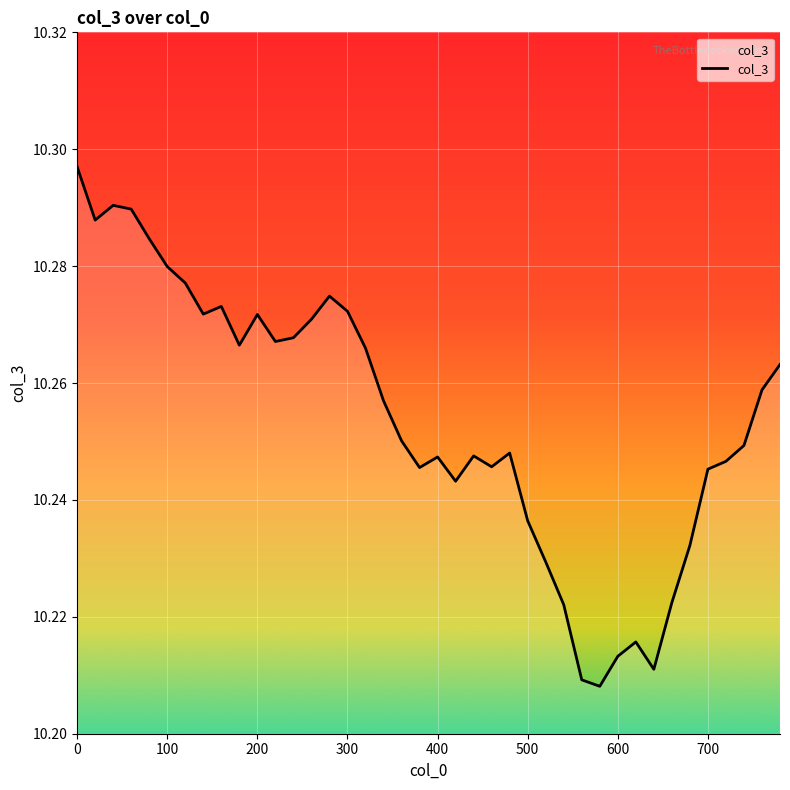

What is the value of the 26th point from the left?

10.2